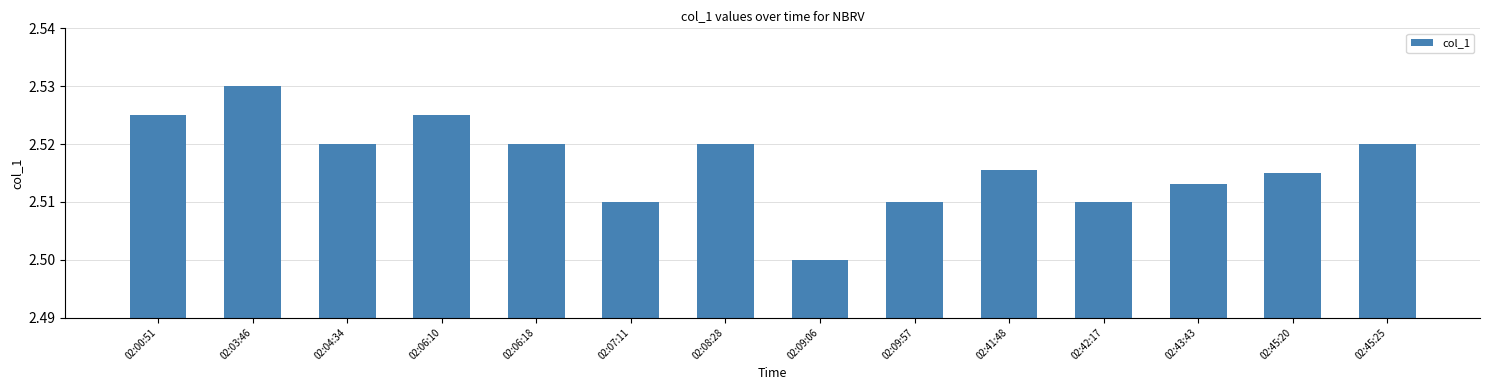

What position from the left is 02:06:10?

4